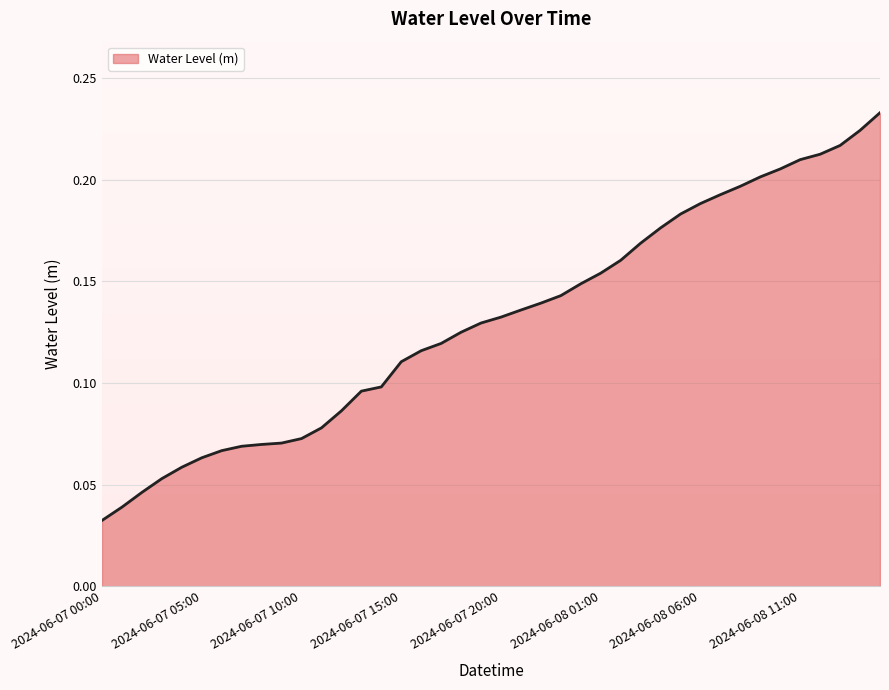

Does the chart display data point markers on the line(s)?

No